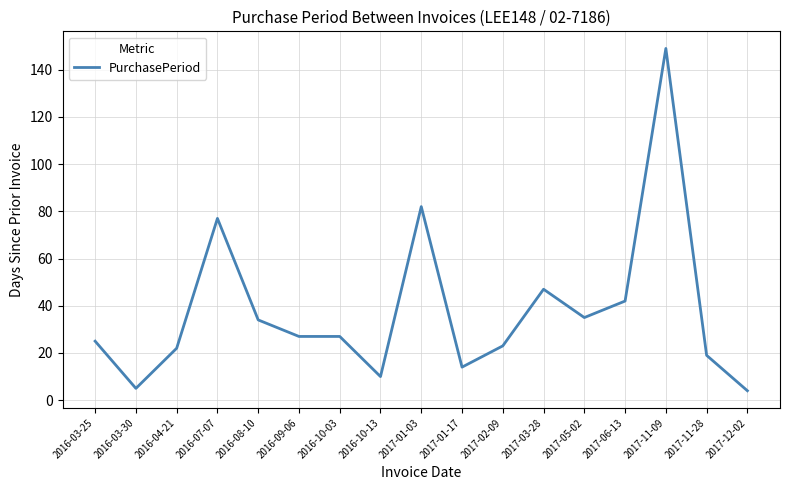

Which has a higher value, 2017-03-28 or 2016-10-03?

2017-03-28